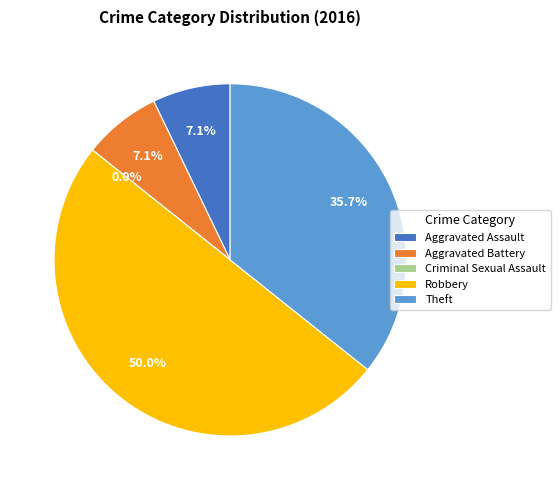

How many segments does this pie chart have?

5